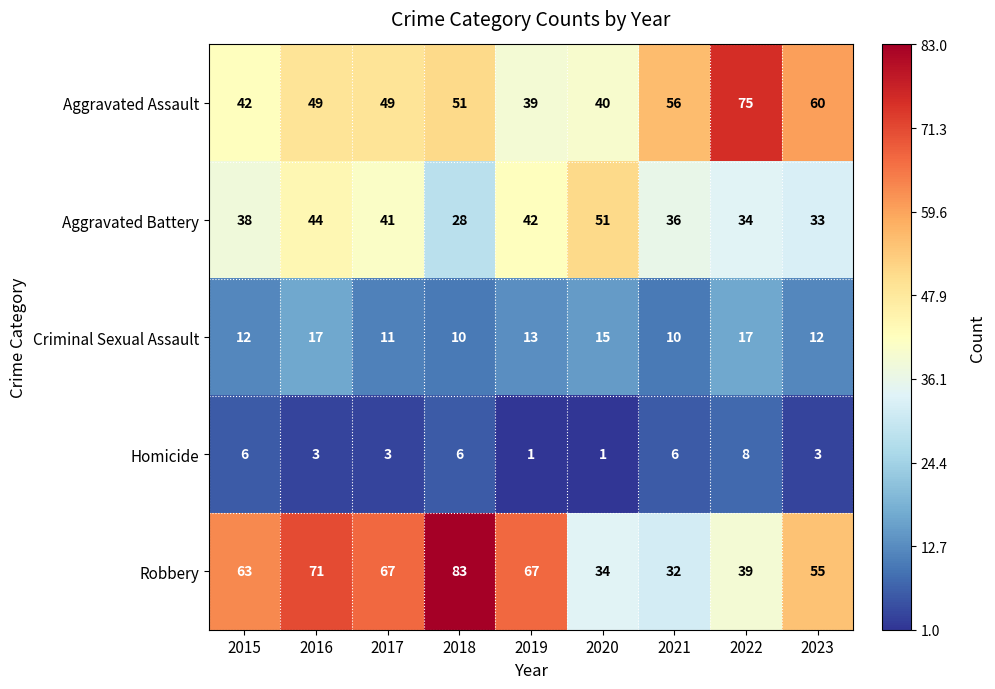

Count the number of categories in the chart.

9